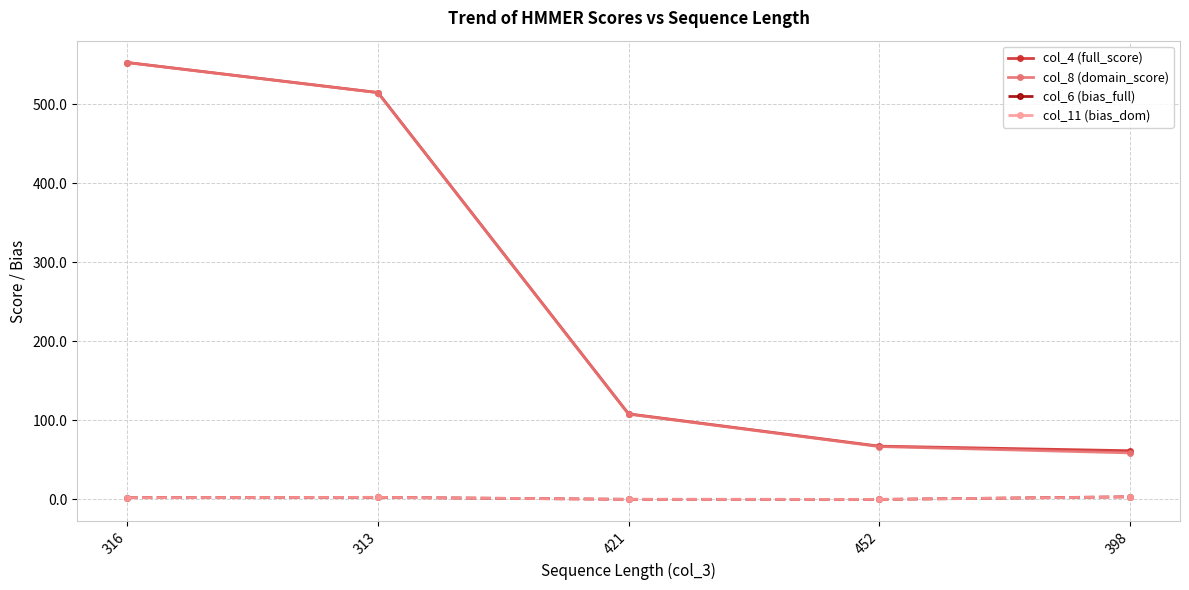

True or false: col_4 (full_score) and col_8 (domain_score) cross at least once.

False